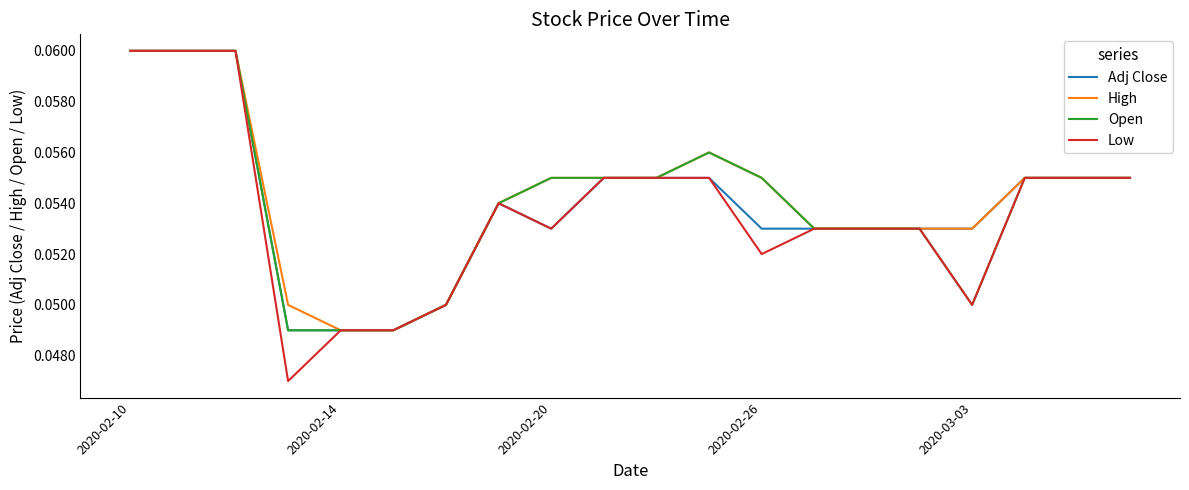

Which series has the widest spread of values?

Low